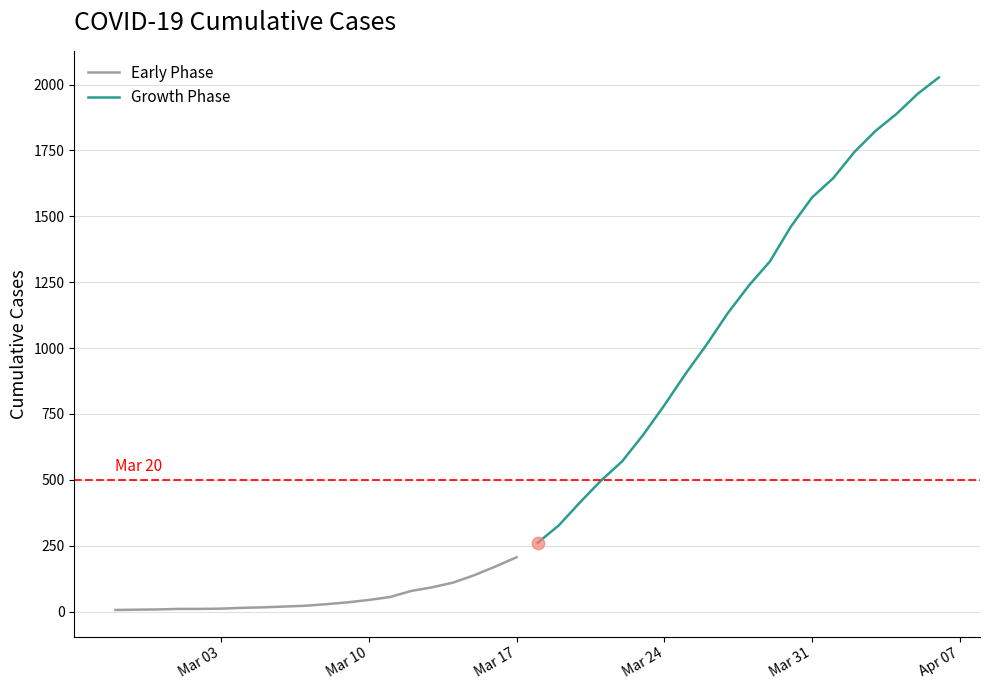

At how many categories does at least one series exceed 1884?

3